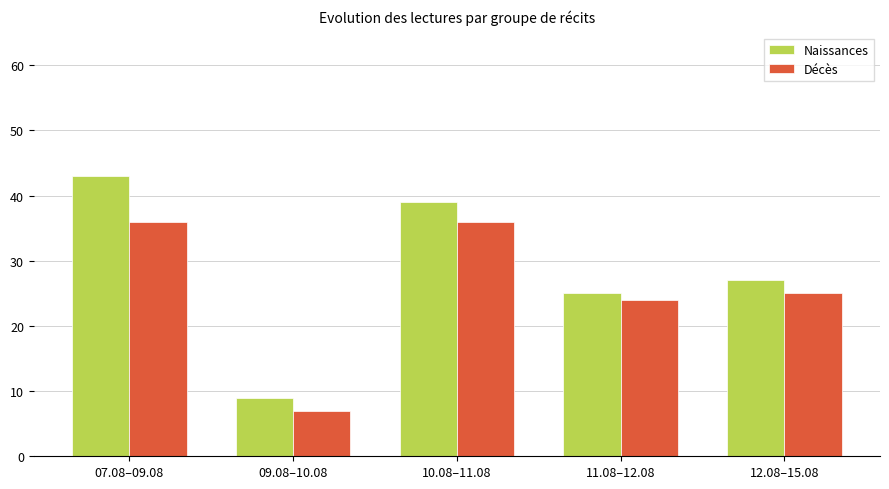

The Décès series shows 1 at 09.08–10.08. True or false?

False